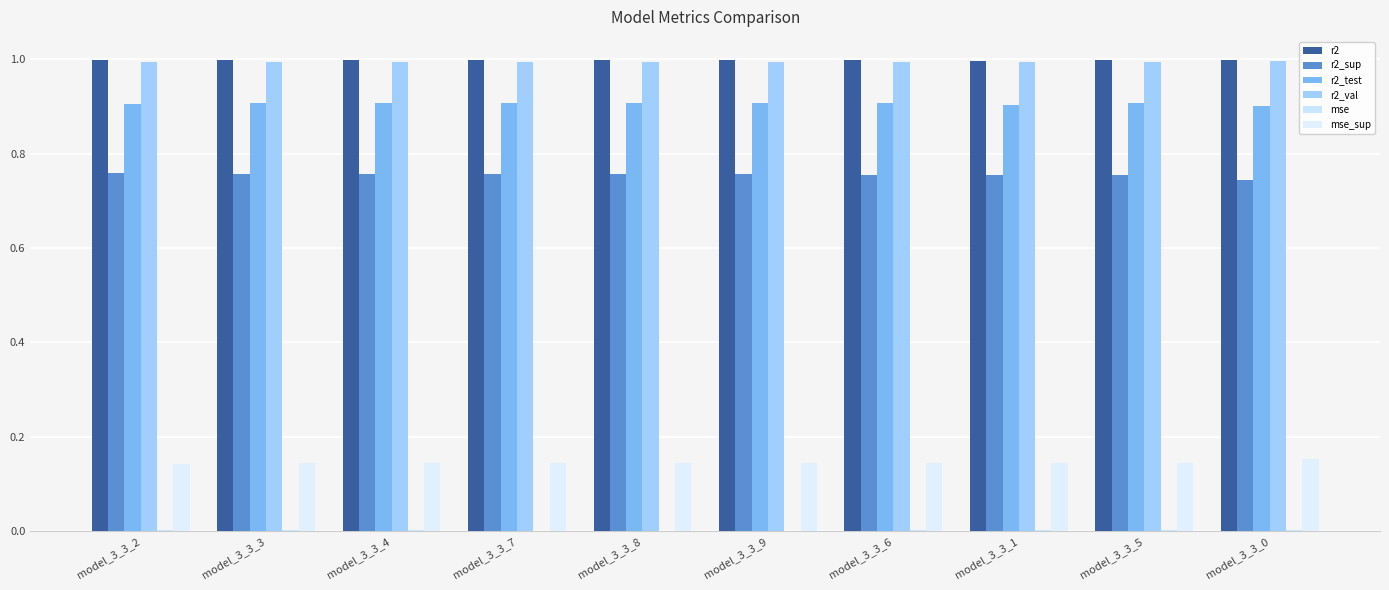

Which series has the largest range (max minus min)?

r2_sup